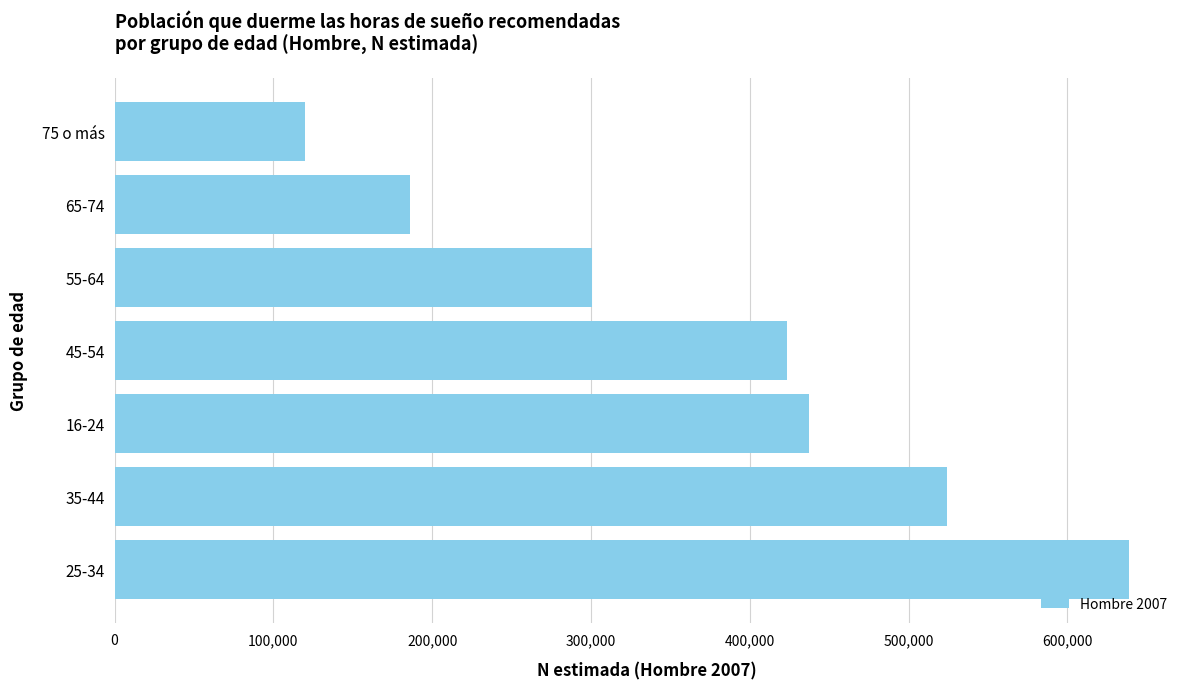

What is the sum of all values?

2631224